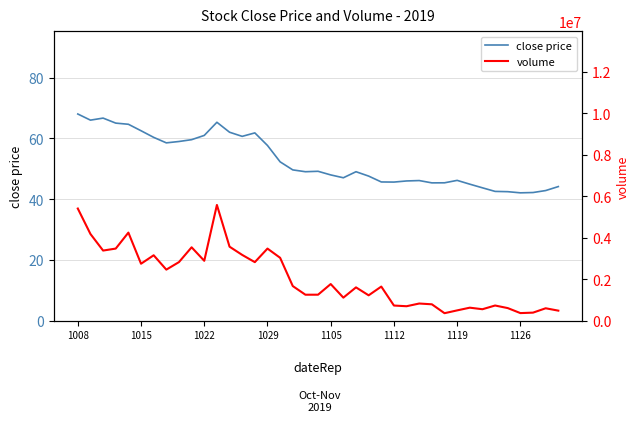

How many interior local peaks does the volume series have?

12